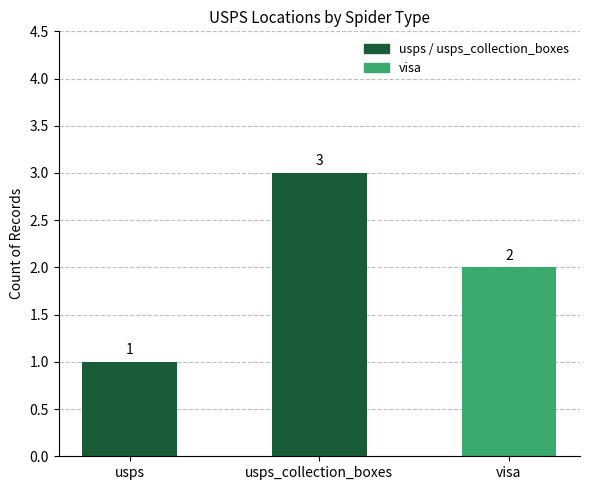

Are the bars horizontal?

No